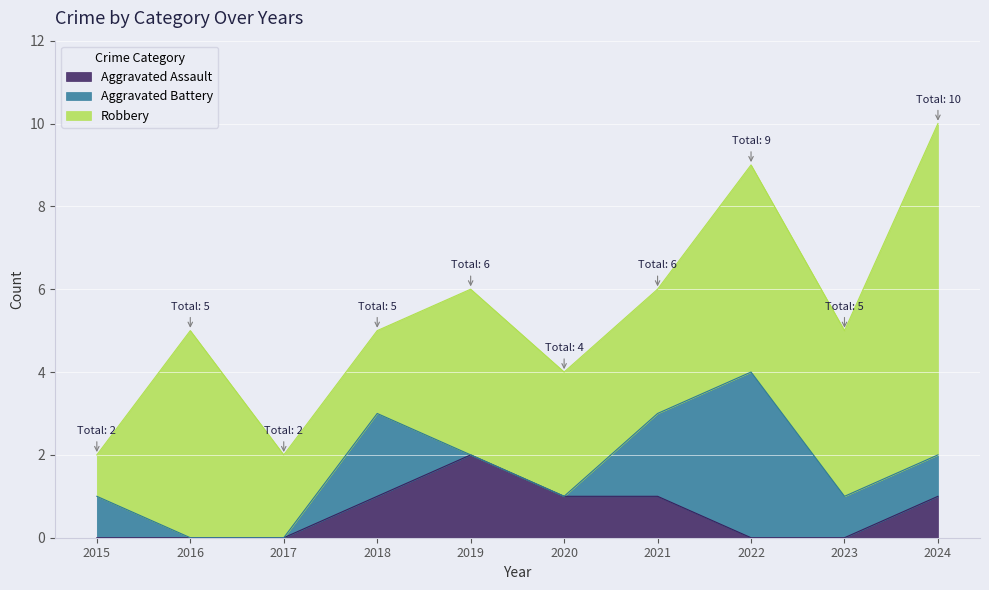

How many positive values does the Aggravated Assault series have?

5